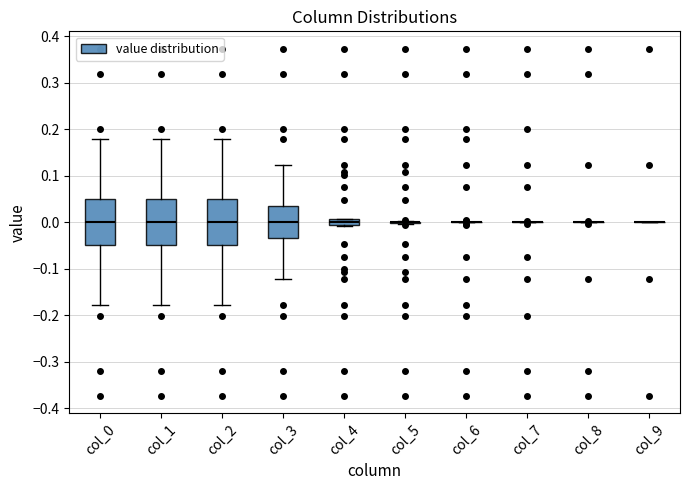

Where does the upper whisker of the box for col_1 end on the y-axis? The values are not printed on the chart, so give them approximately, as read against the axis.

0.18